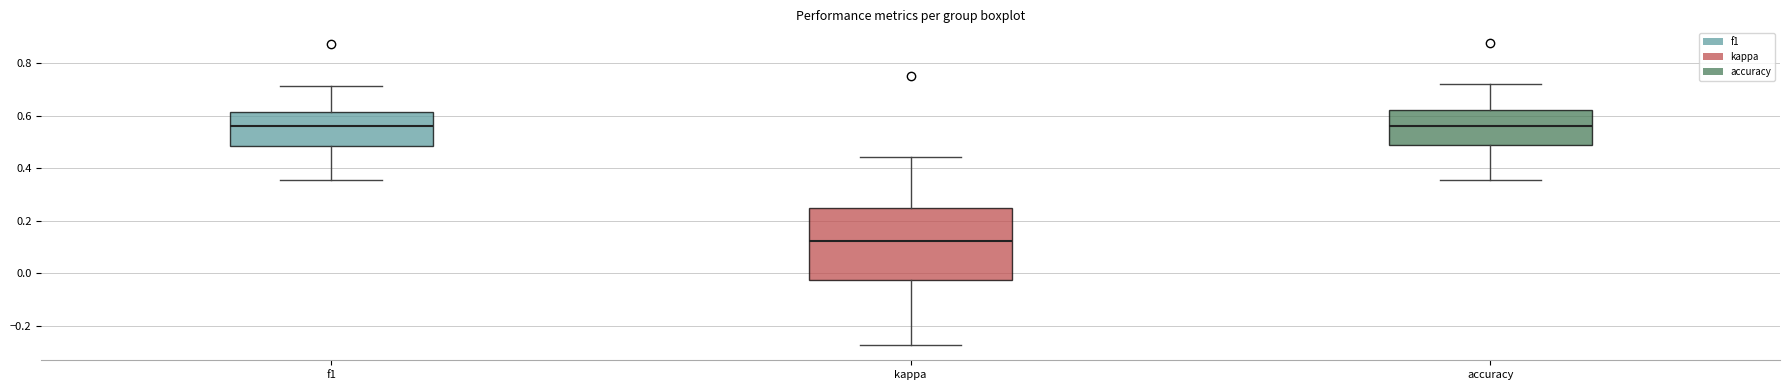

Reading left to right, read every box against the y-axis: the position of its median line, the range the box covers, and the ends of its whiskers. The values are not printed on the chart, so give them approximately, as read against the axis.

f1: median 0.56, box 0.48 to 0.62, whiskers 0.36 to 0.72
kappa: median 0.12, box -0.02 to 0.24, whiskers -0.28 to 0.44
accuracy: median 0.56, box 0.48 to 0.62, whiskers 0.36 to 0.72